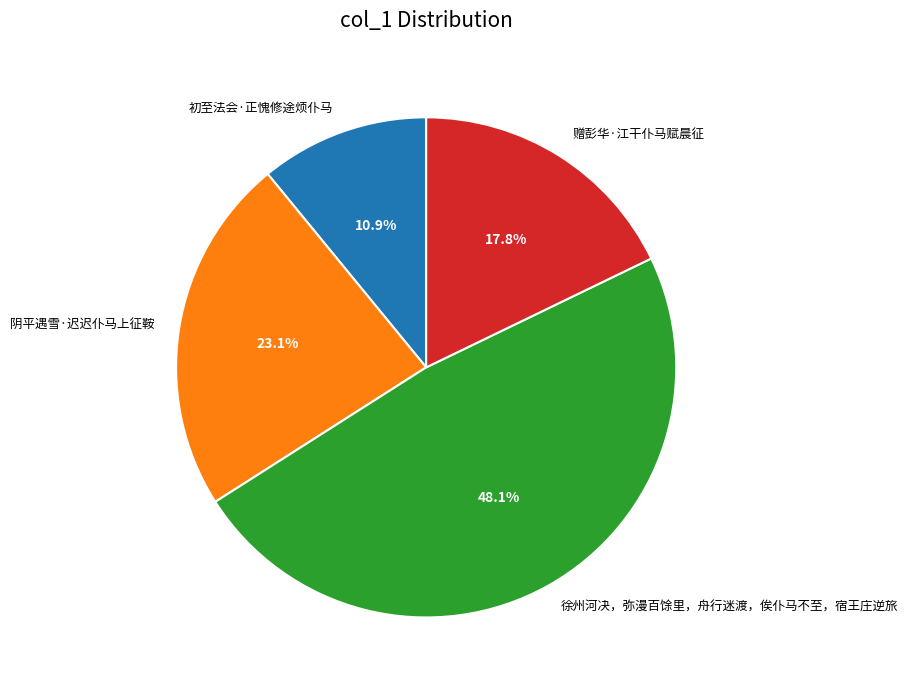

Which category has the smallest portion of the pie?

初至法会·正愧修途烦仆马